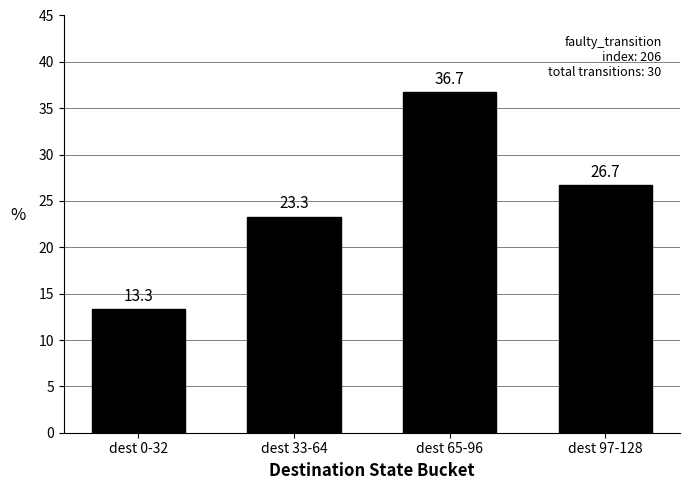

How many data points are less than 26?

2